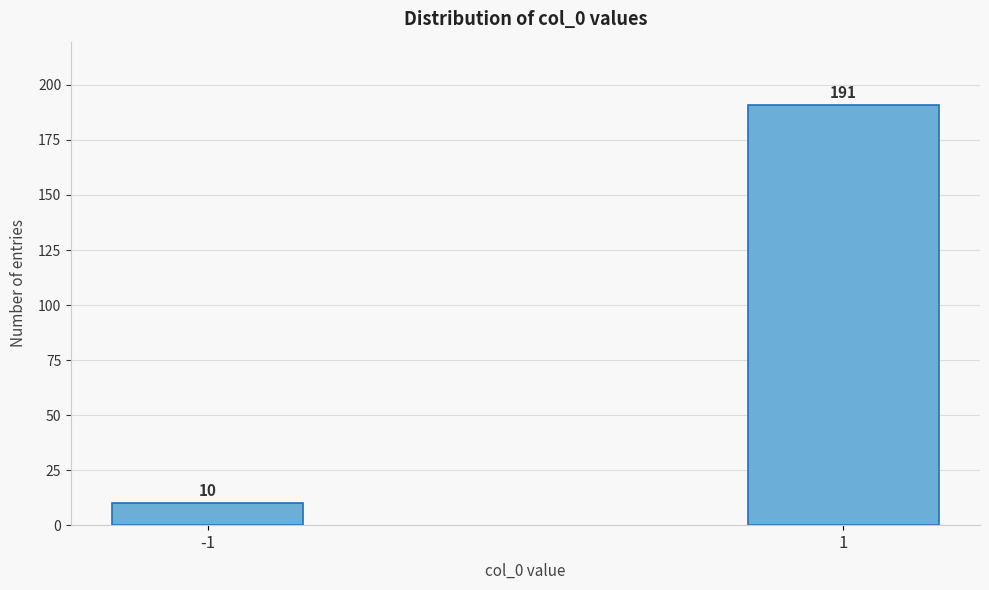

Reading left to right, list all the values displayed in this chart.

10	191